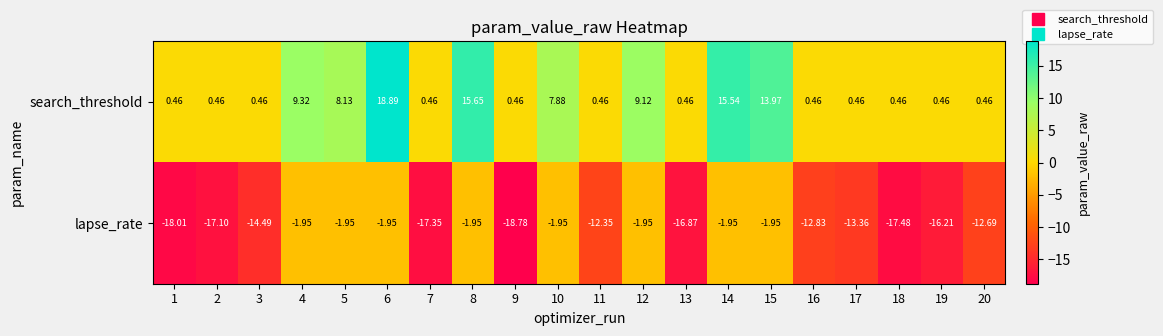

Which series has the widest spread of values?

search_threshold